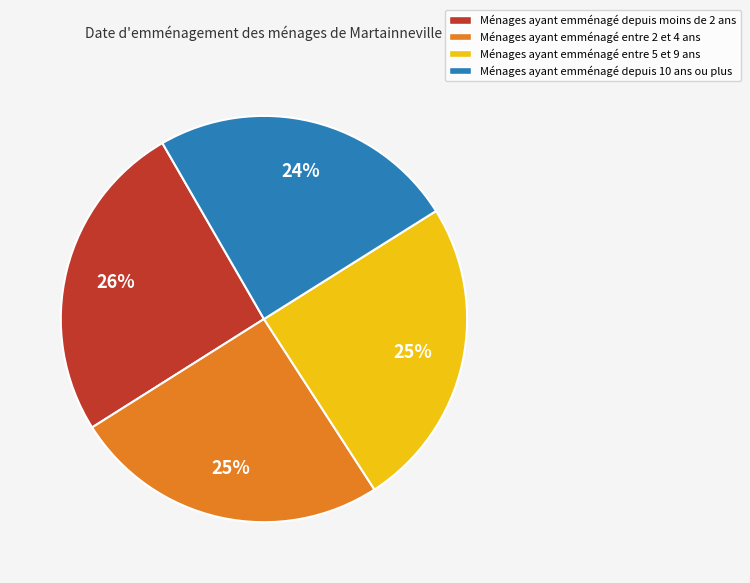

Combined, do Ménages ayant emménagé depuis 10 ans ou plus and Ménages ayant emménagé entre 5 et 9 ans account for over 50%?

No